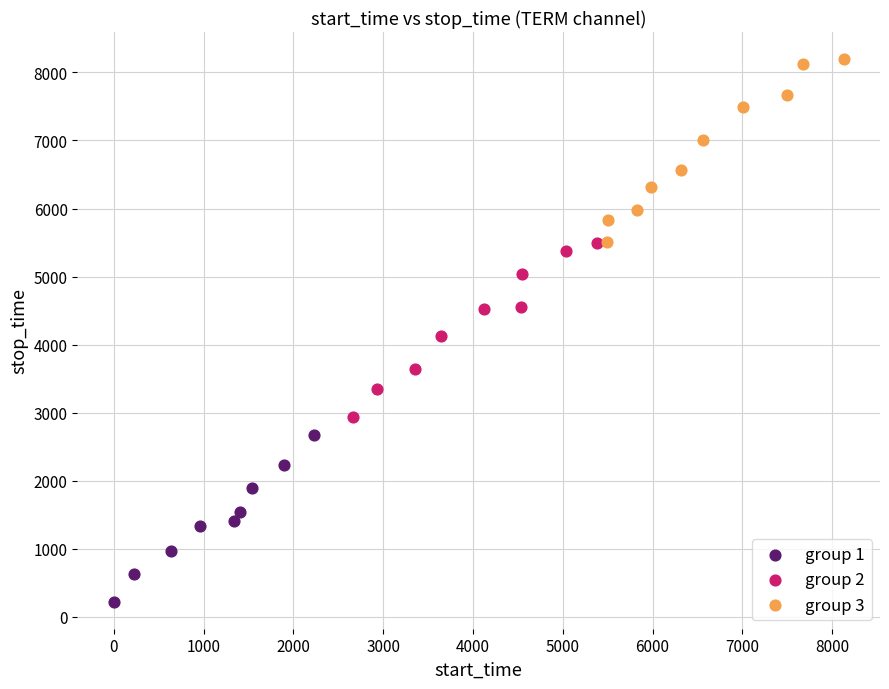

Which series contains the highest Y value?

group 3